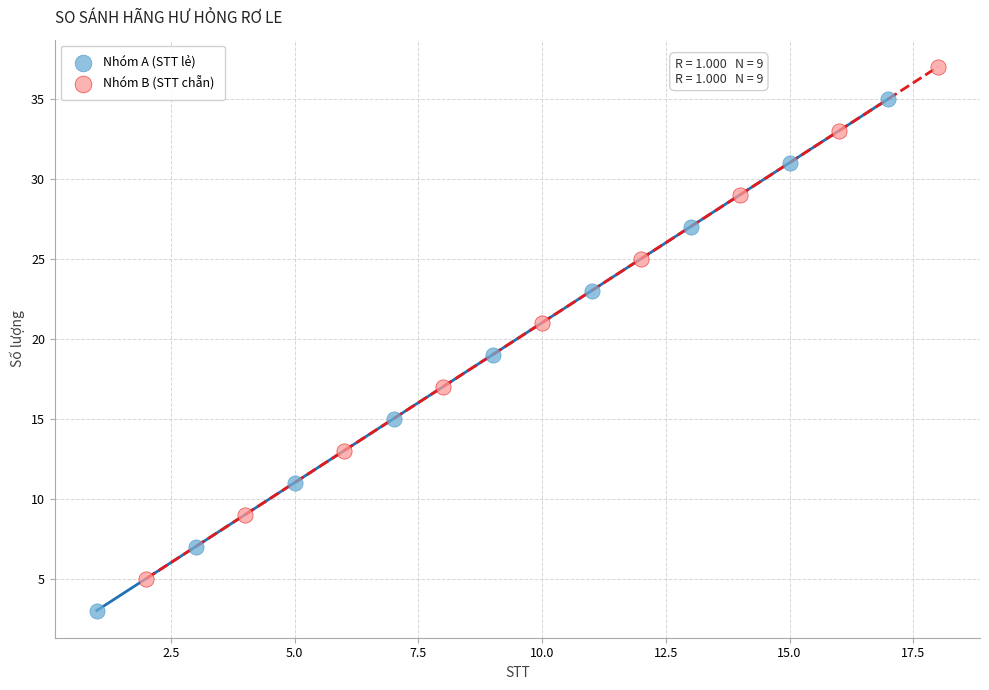

Which series reaches the minimum Y coordinate?

Nhóm A (STT lẻ)